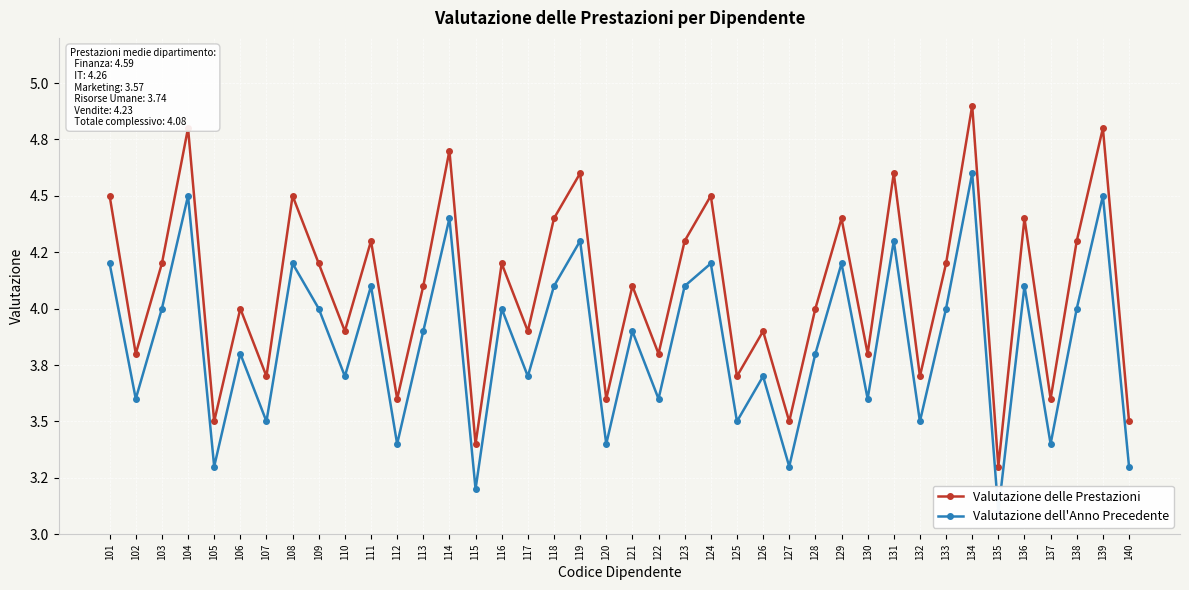

Is this an area chart (filled region under the line)?

No